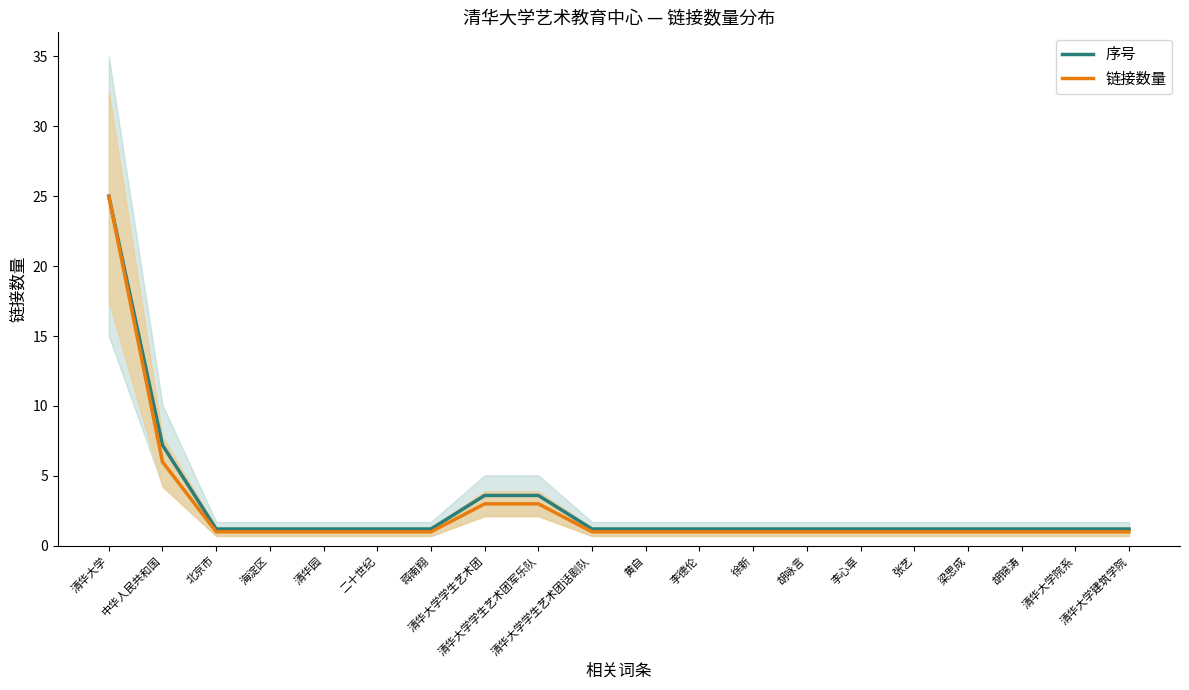

List the labels in order of 序号 value, smallest first.

北京市, 海淀区, 清华园, 二十世纪, 蒋南翔, 清华大学学生艺术团话剧队, 黄自, 李德伦, 徐新, 胡咏言, 李心草, 张艺, 梁思成, 胡锦涛, 清华大学院系, 清华大学建筑学院, 清华大学学生艺术团, 清华大学学生艺术团军乐队, 中华人民共和国, 清华大学